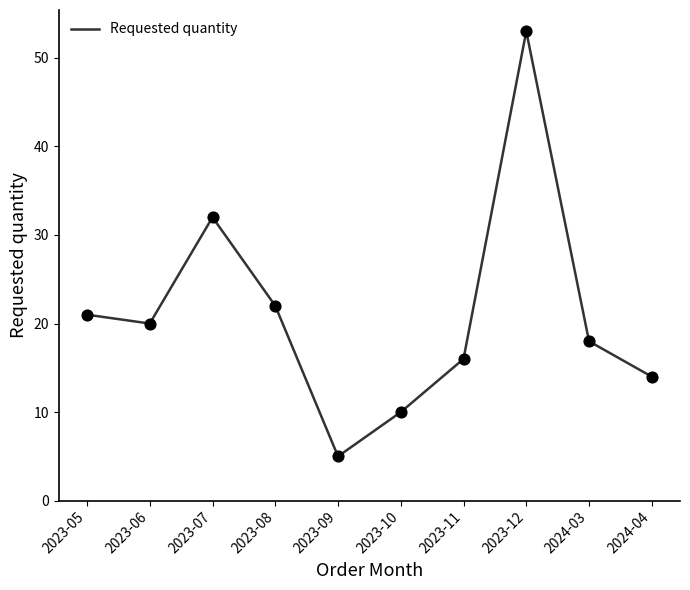

What is the change in value from 2023-06 to 2023-10?

-10